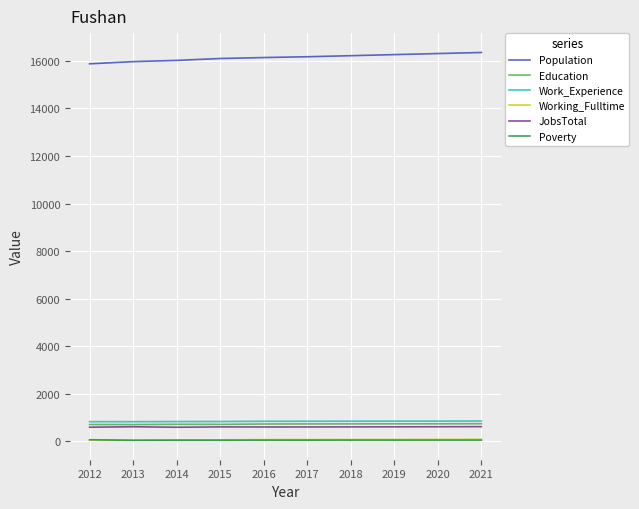

Which series has the largest total across all categories?

Population